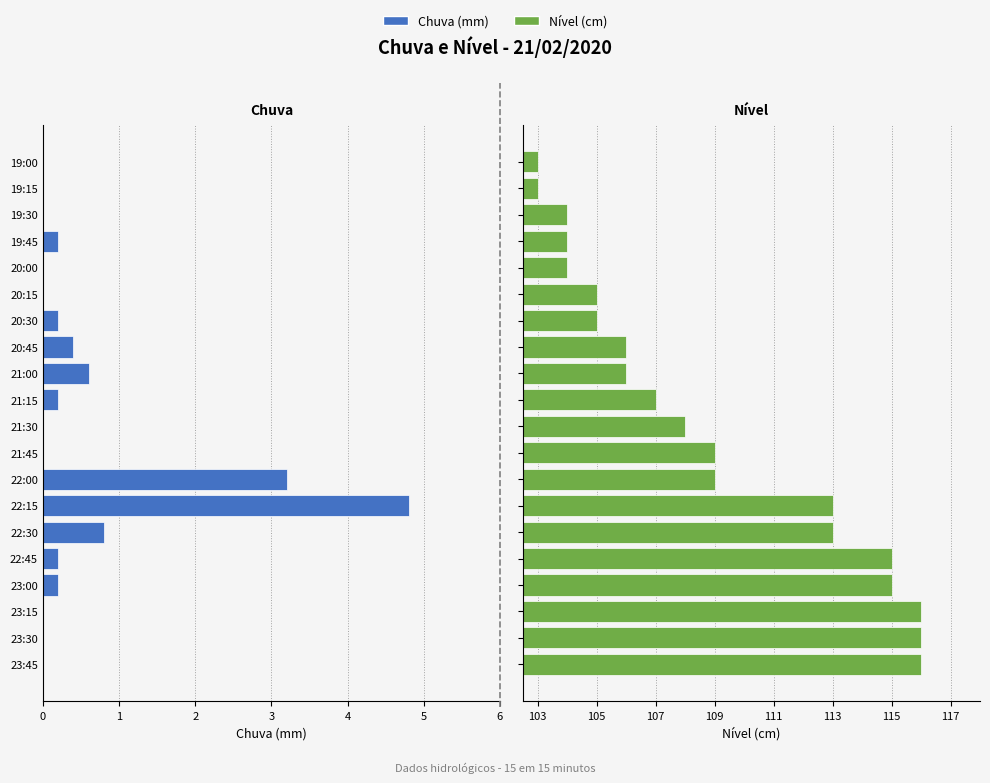

Which has a higher value, 22:15 or 23:30?

23:30